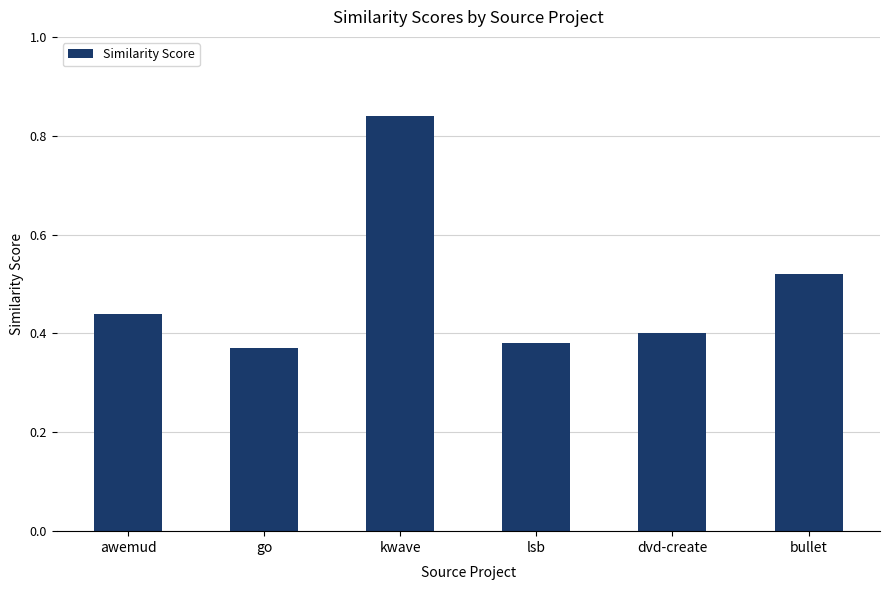

How many values are between 0 and 1?

6